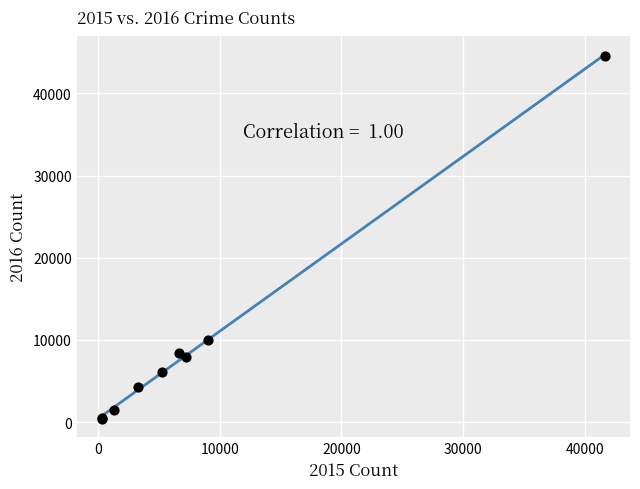

What Y value in the scatter plot is closest to 22495?

10018